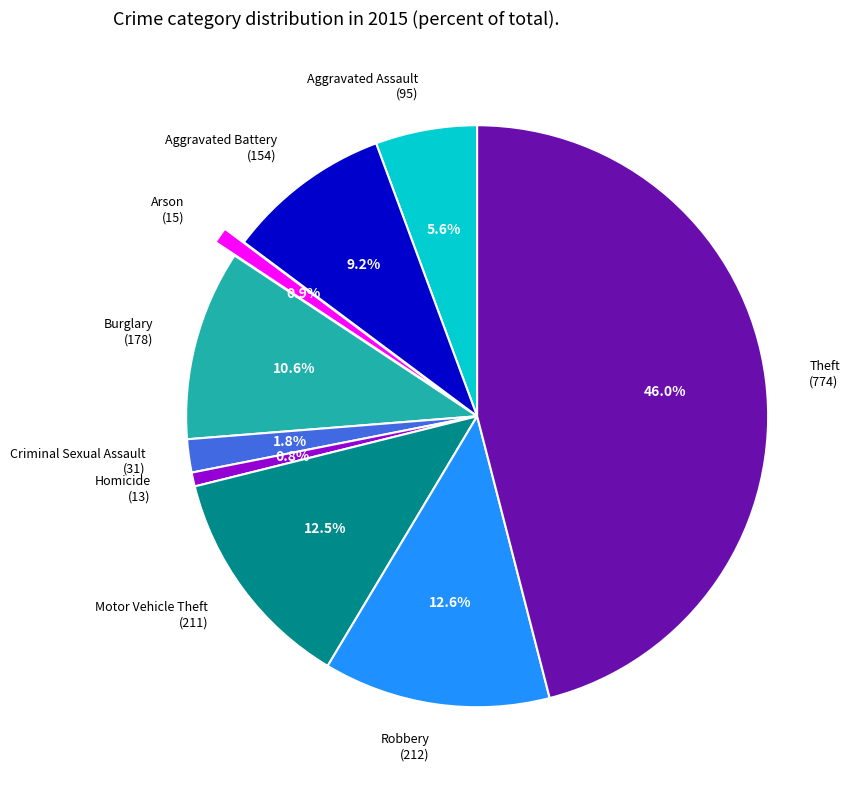

To the nearest percent, what is the combined percentage of Motor Vehicle Theft and Arson?

13%